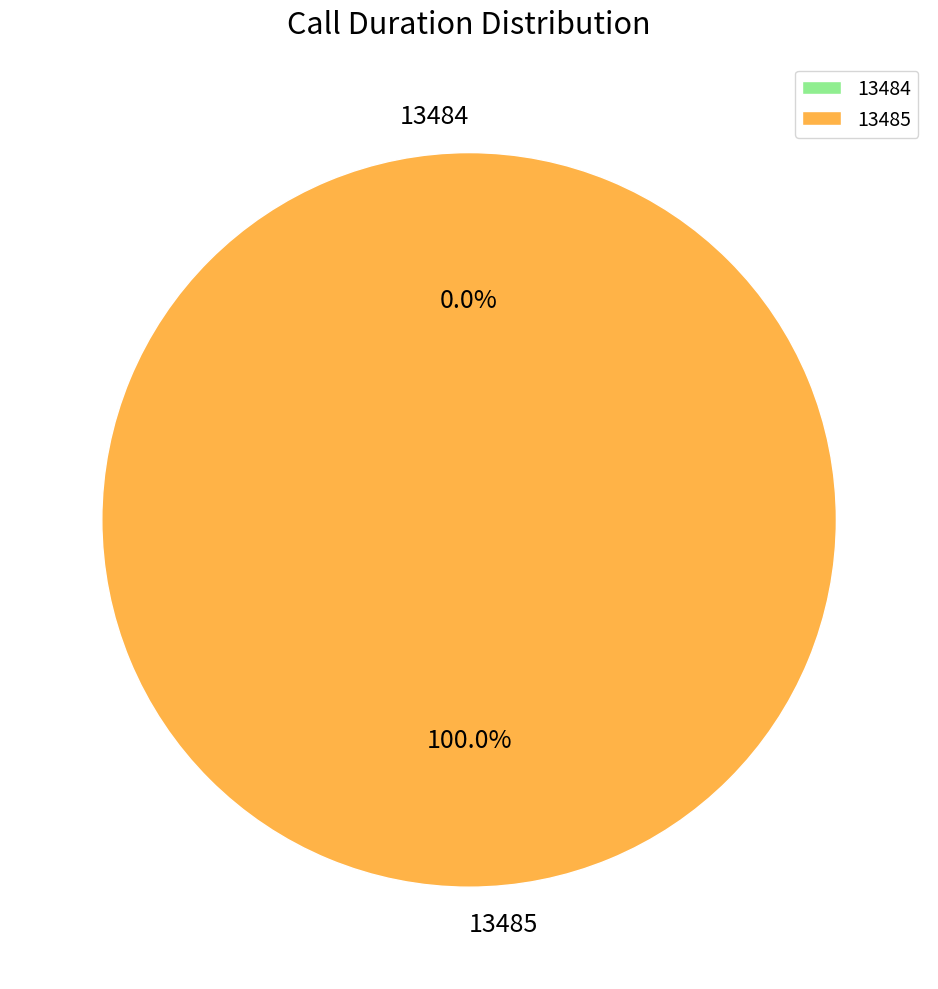

To the nearest percent, what percentage of the pie is 13485?

100%